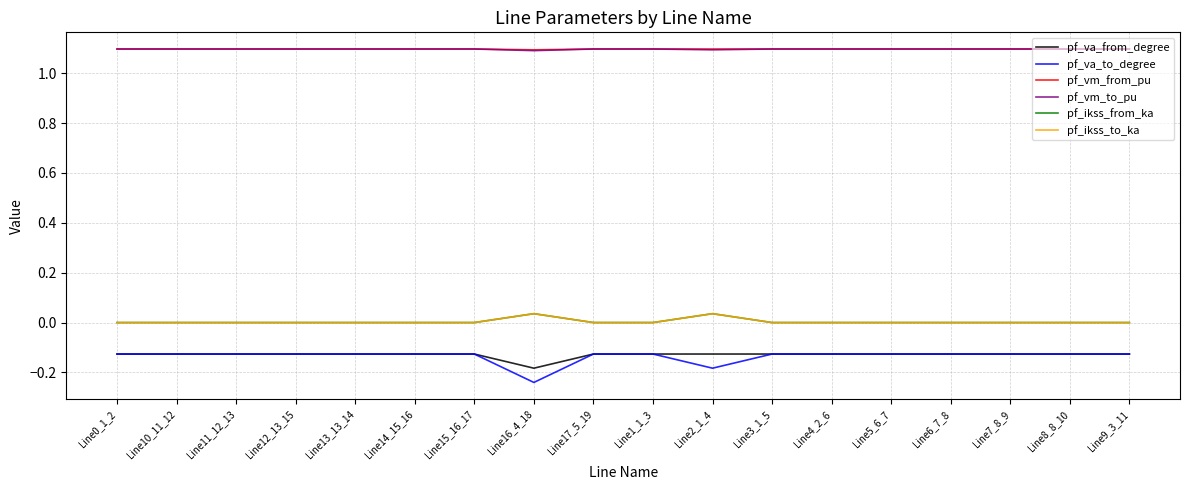

Does the chart have visible grid lines?

Yes